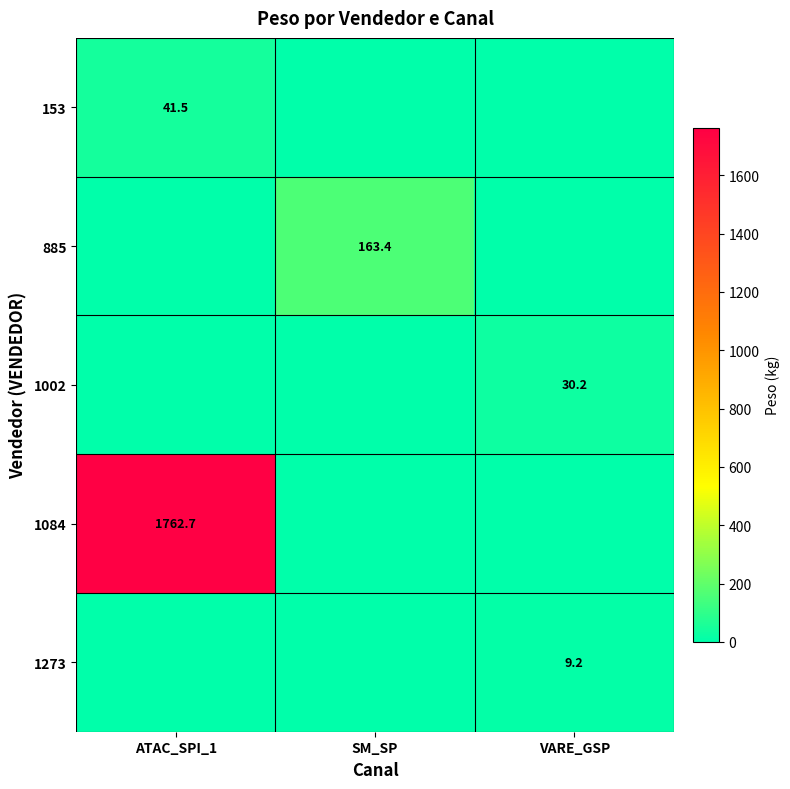

At how many categories does at least one series exceed 494?

1